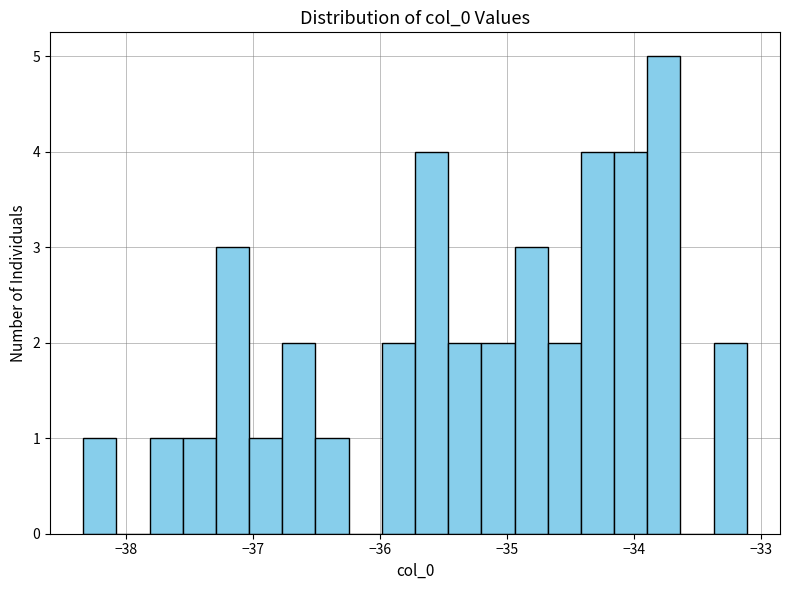

Read against the x-axis, roughly where is the centre of the tallest bar?

-33.8